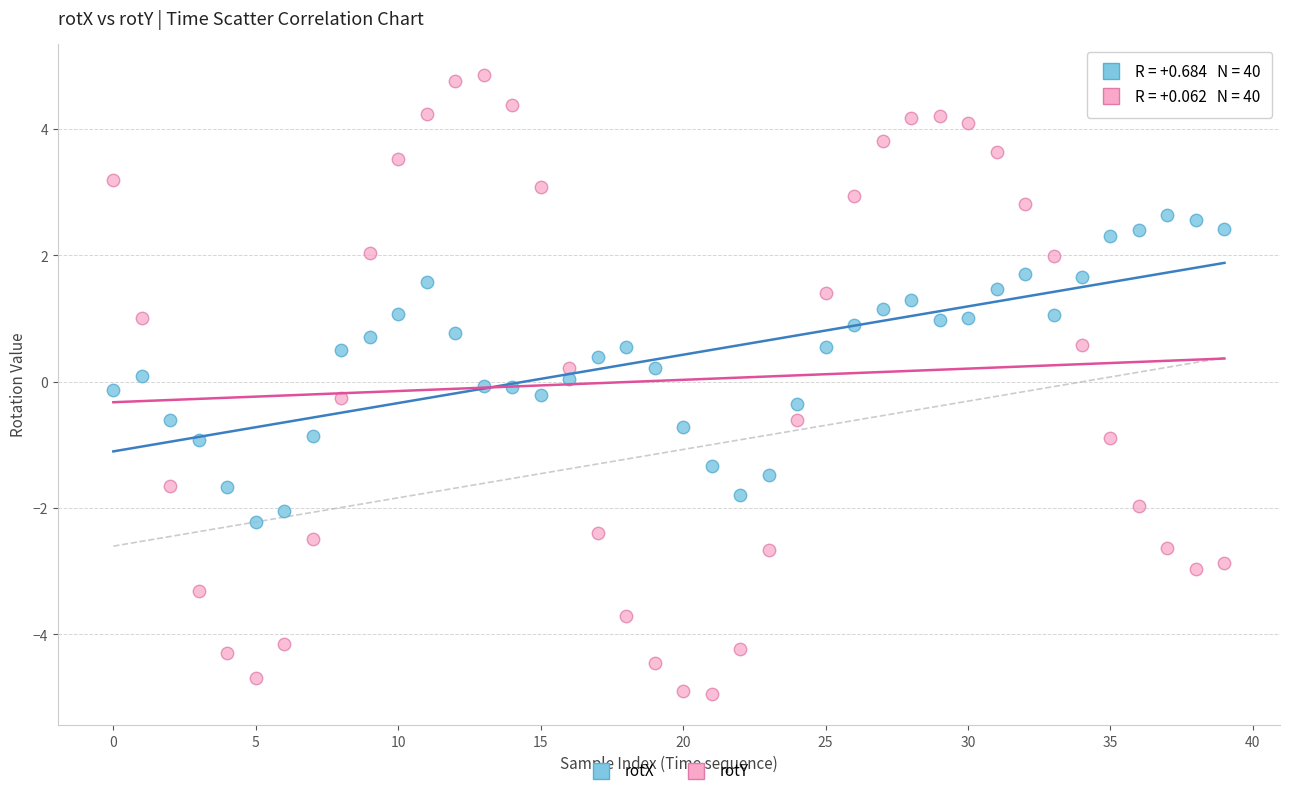

Which series contains the highest Y value?

rotY